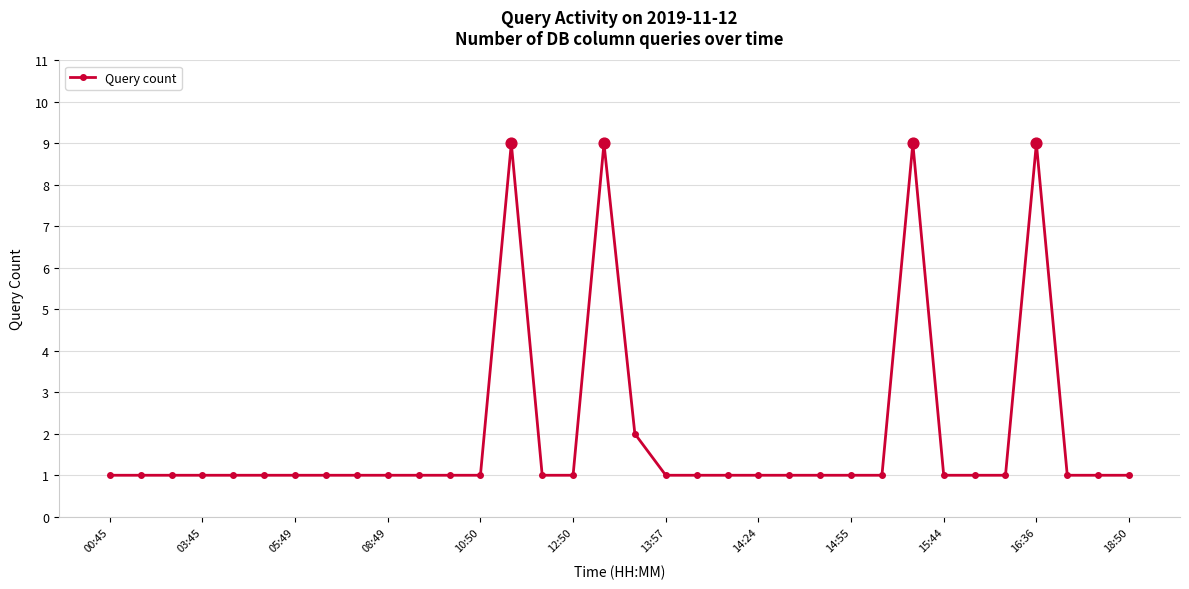

What is the sum of all values?

67